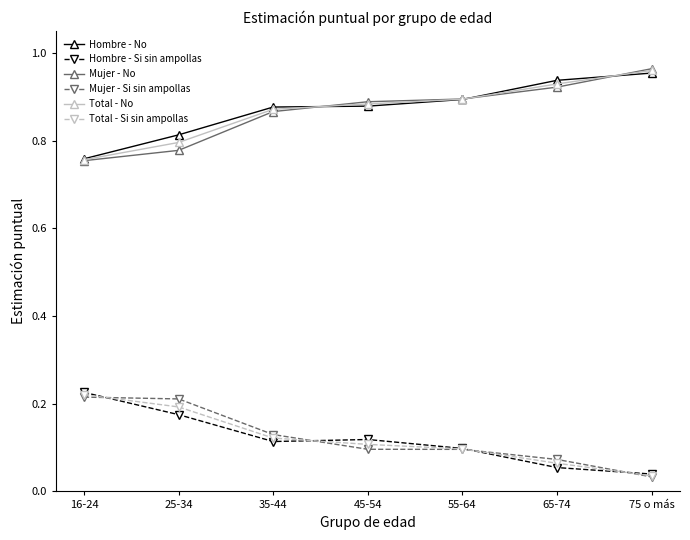

Which category has the lowest value in the Mujer - No series?

16-24